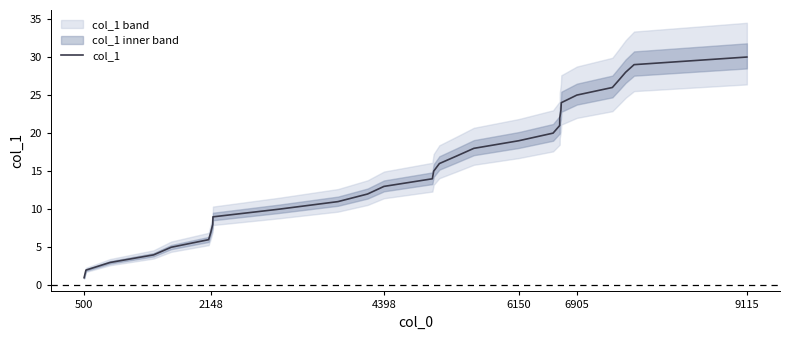

What is the minimum value shown in the chart?

1